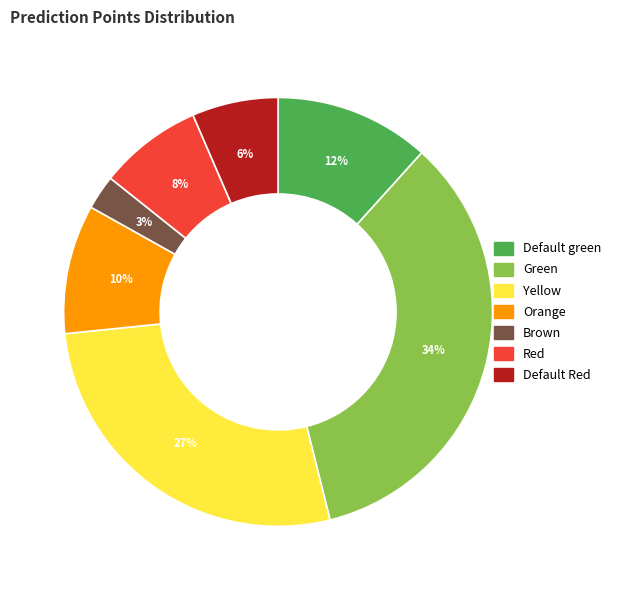

To the nearest percent, what is the difference between the Brown and Red slice percentages?

5%